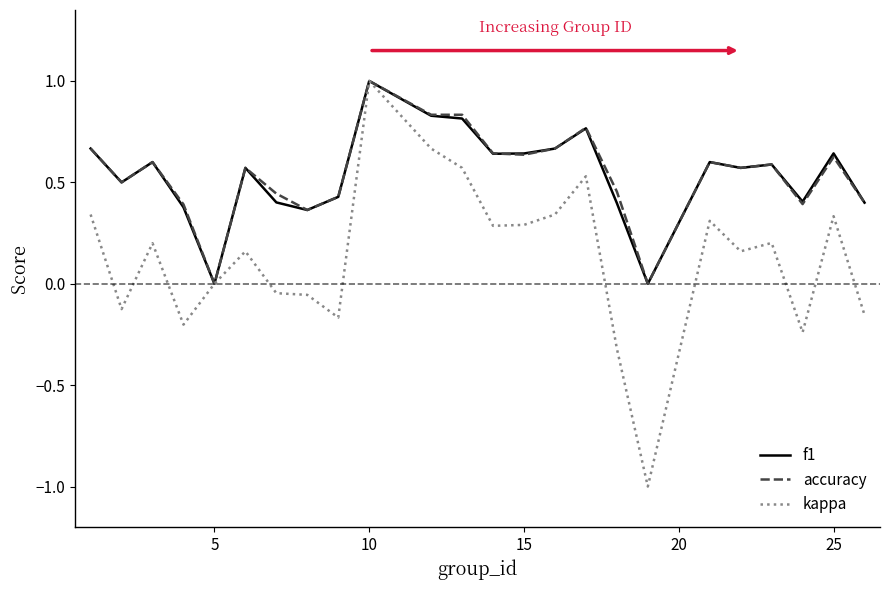

What is the maximum value for f1?

1.0